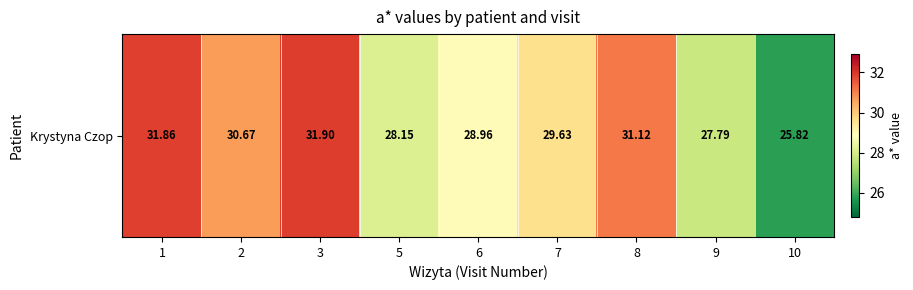

What is the change in value from 1 to 5?

-3.7